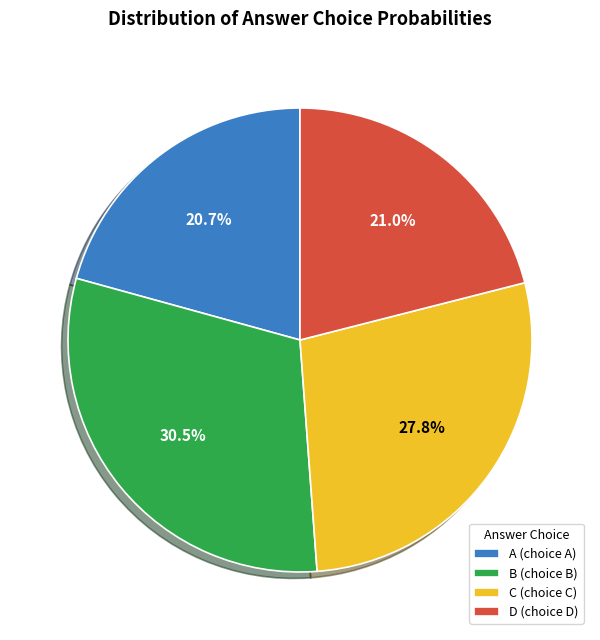

Does any single category account for the majority?

No